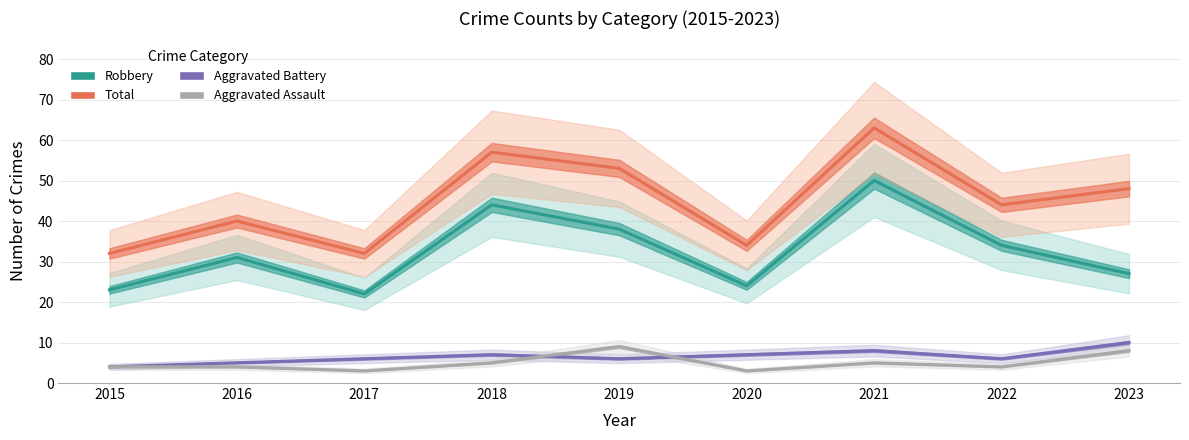

Count the Aggravated Battery values in the range 6 to 7.

5